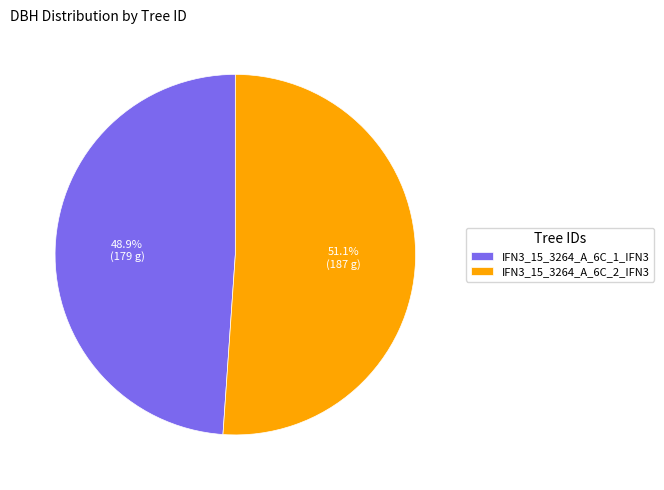

To the nearest percent, what percentage of the pie is IFN3_15_3264_A_6C_2_IFN3?

51%